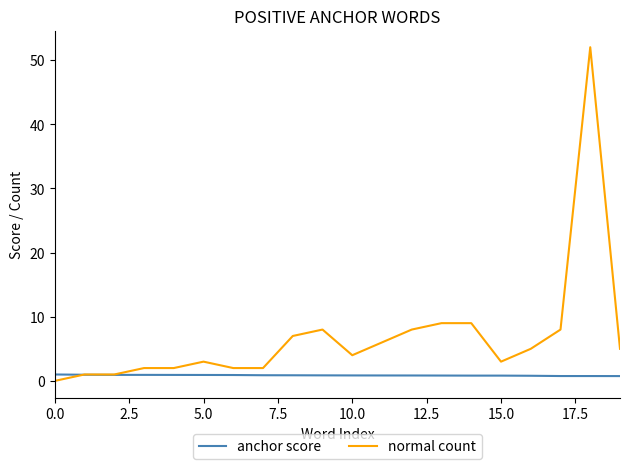

What is the greatest value displayed?

52.0